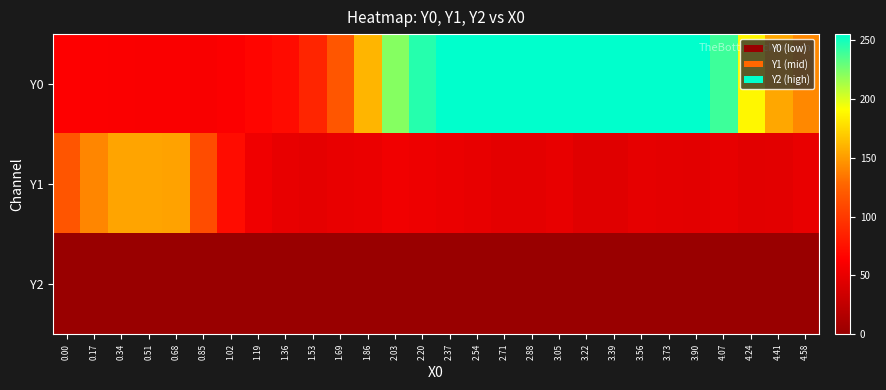

Reading right to left, list all the values displayed in this chart.

Y0: 4.58=141.7	4.41=154.5	4.24=187.8	4.07=239.3	3.90=255.0	3.73=255.0	3.56=255.0	3.39=255.0	3.22=255.0	3.05=255.0	2.88=255.0	2.71=255.0	2.54=255.0	2.37=255.0	2.20=245.1	2.03=221.5	1.86=160.4	1.69=118.0	1.53=87.4	1.36=71.0	1.19=67.5	1.02=62.4	0.85=60.7	0.68=61.0	0.51=61.1	0.34=61.3	0.17=62.7	0.00=63.3
Y1: 4.58=50.3	4.41=46.5	4.24=46.0	4.07=49.0	3.90=46.6	3.73=47.1	3.56=48.4	3.39=44.4	3.22=44.9	3.05=50.0	2.88=47.1	2.71=47.2	2.54=49.6	2.37=51.6	2.20=53.3	2.03=55.3	1.86=51.3	1.69=50.8	1.53=47.9	1.36=49.3	1.19=55.2	1.02=72.2	0.85=111.8	0.68=152.8	0.51=153.8	0.34=153.4	0.17=141.4	0.00=117.3
Y2: 4.58=0.0	4.41=0.0	4.24=0.0	4.07=0.0	3.90=0.0	3.73=0.0	3.56=0.0	3.39=0.0	3.22=0.0	3.05=0.0	2.88=0.0	2.71=0.0	2.54=0.0	2.37=0.0	2.20=0.0	2.03=0.0	1.86=0.0	1.69=0.0	1.53=0.0	1.36=0.0	1.19=0.0	1.02=0.0	0.85=0.0	0.68=0.0	0.51=0.0	0.34=0.0	0.17=0.0	0.00=0.0